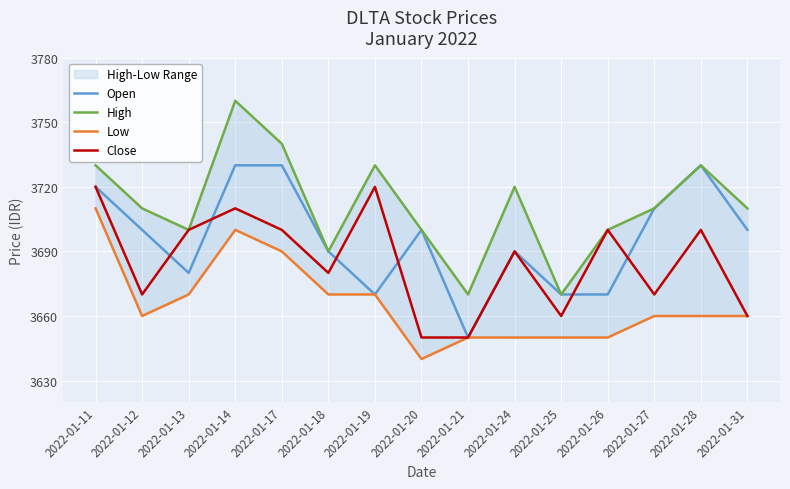

True or false: Low and Open cross at least once.

False